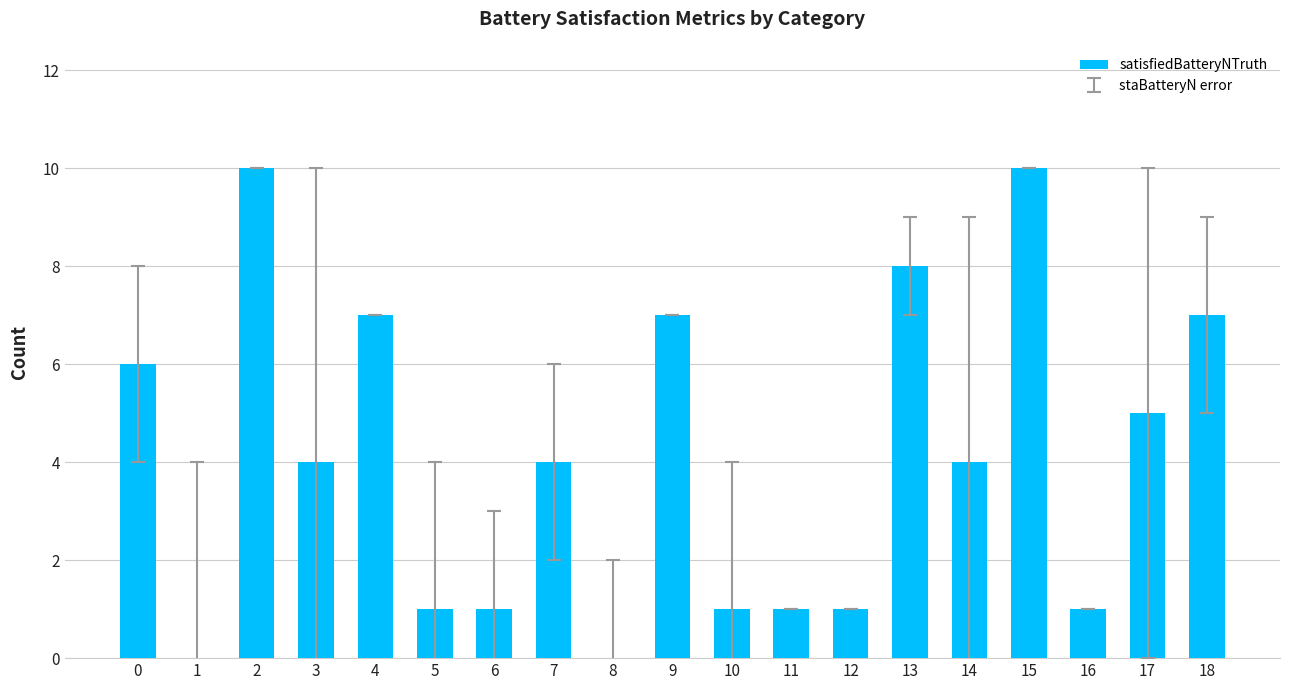

What is the sum of all values?

78